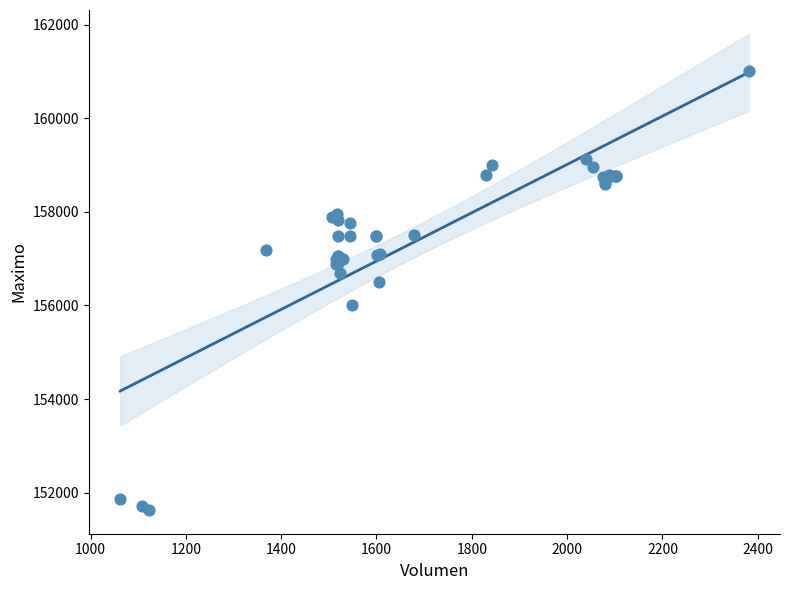

What Y value in the scatter plot is closest to 156316?

156500